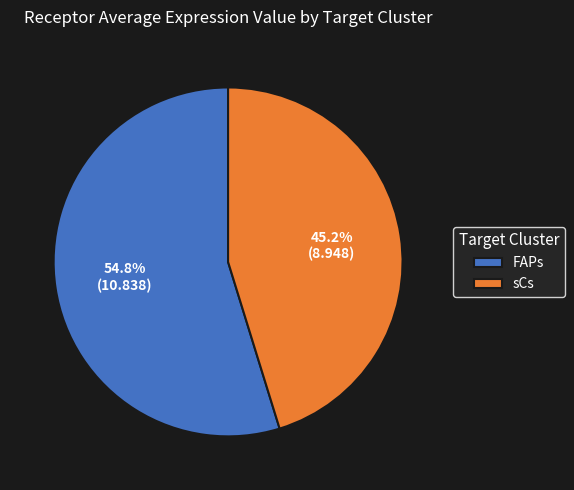

How many slices are in this pie chart?

2